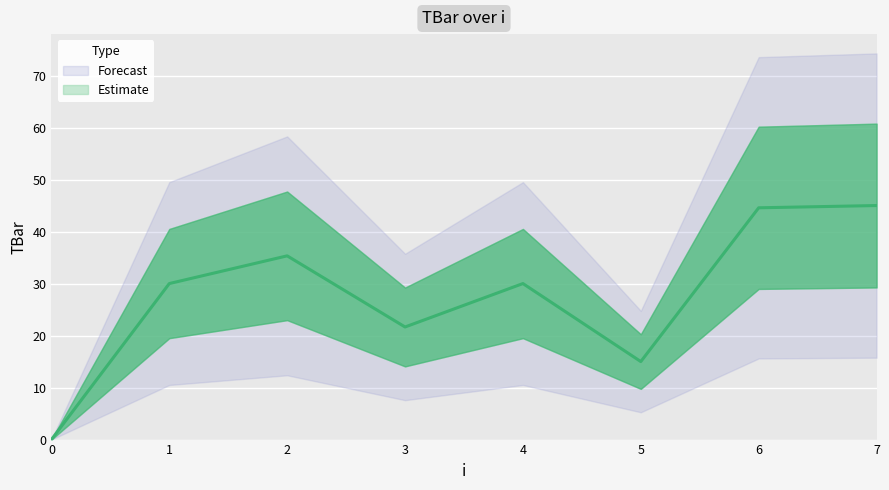

Read the value at 4.

30.0